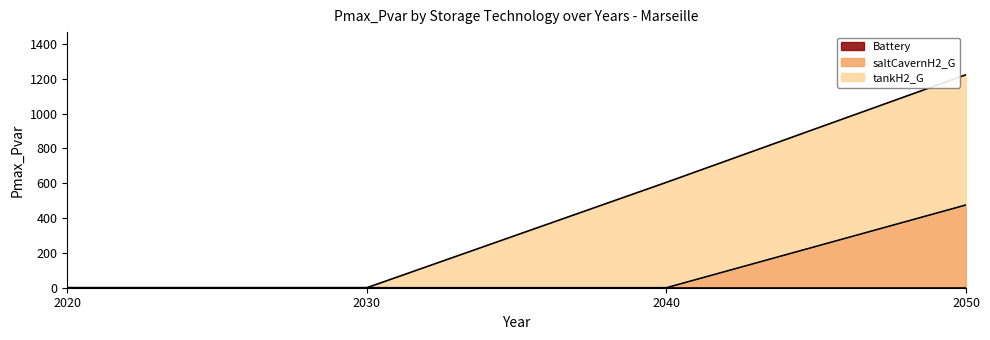

True or false: saltCavernH2_G and Battery intersect in this chart.

False